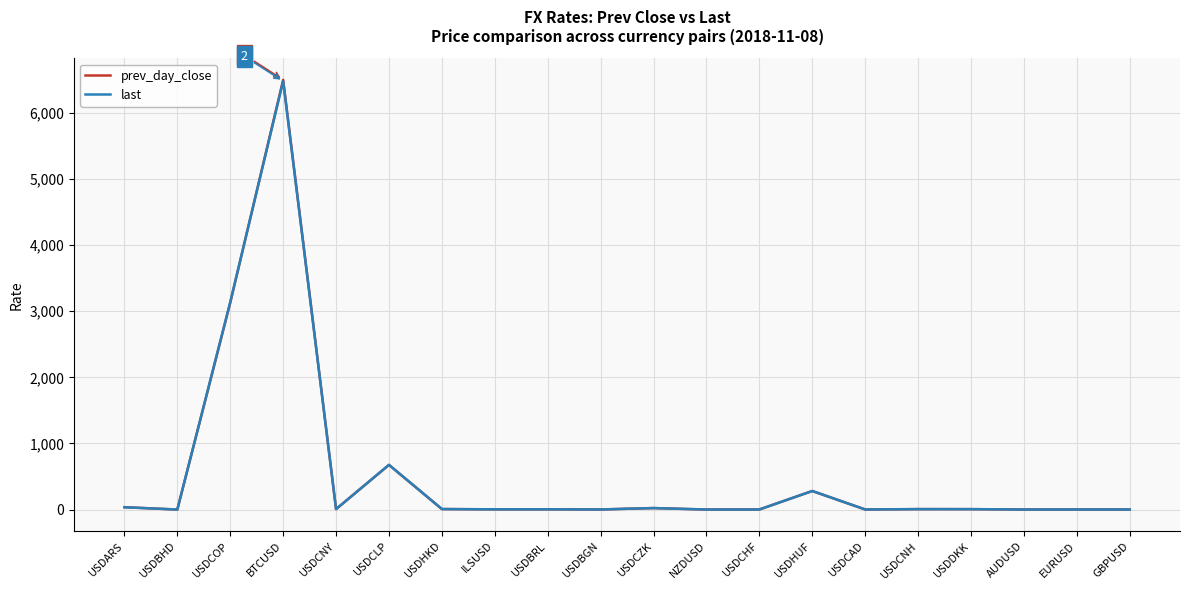

What is the sum of all prev_day_close values?

10684.1